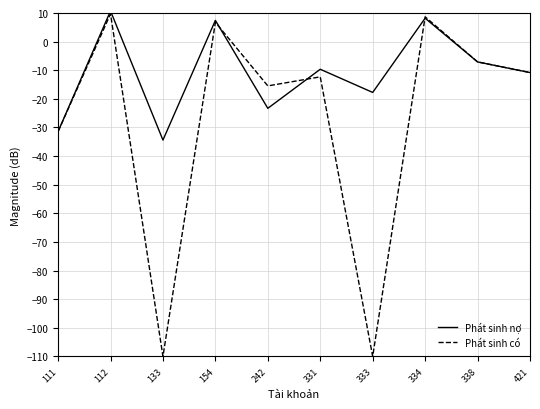

What is the total value across all series at 112?

20.4